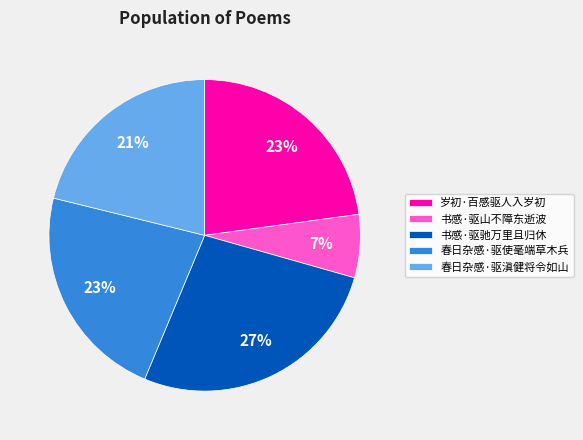

Approximately how many times larger is the value at 书感·驱驰万里且归休 compared to 春日杂感·驱使毫端草木兵?

1.2